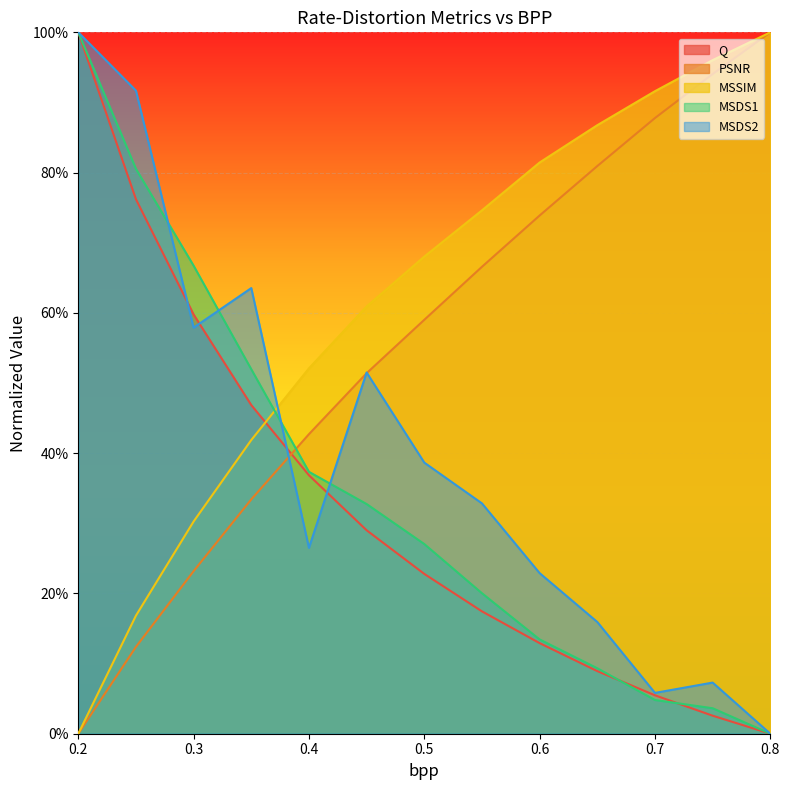

What is the label of the 13th point from the right?

0.2